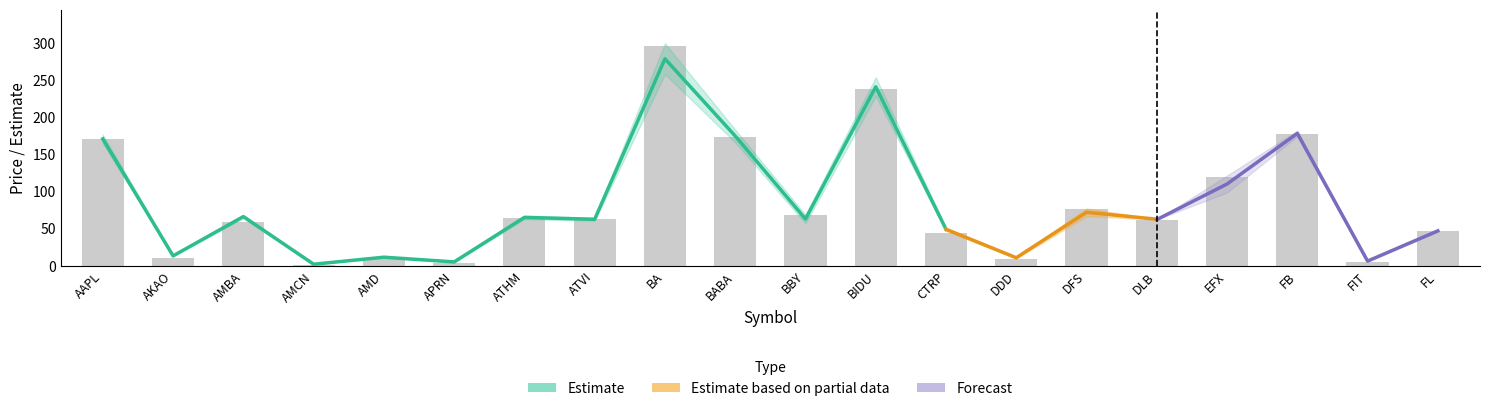

Which category has the lowest value in the callEst_0 series?

AMCN